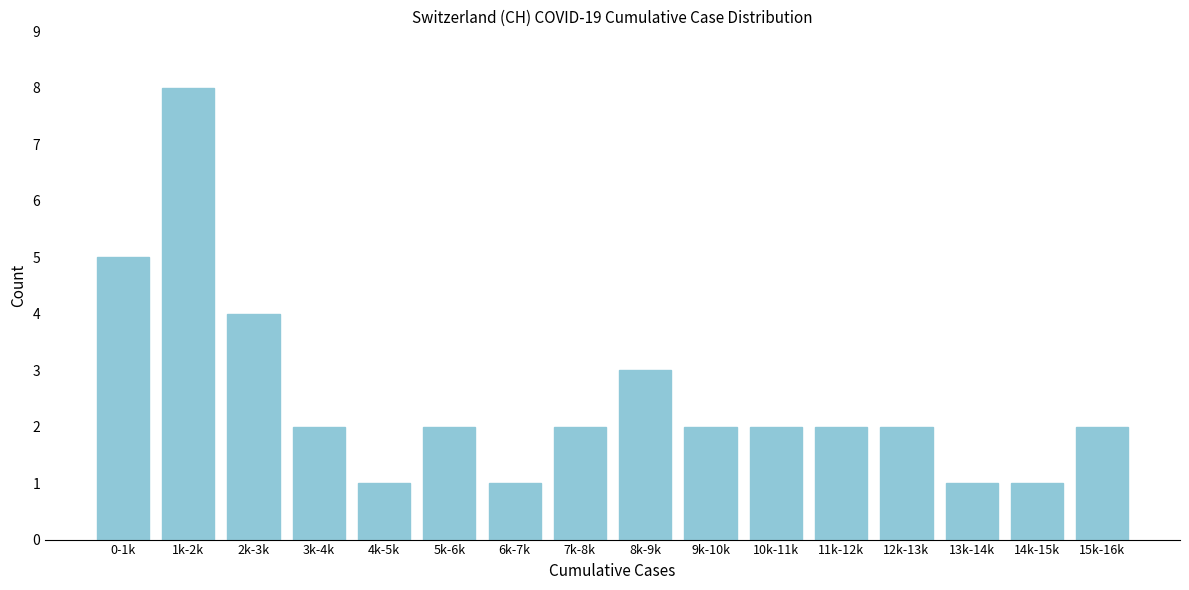

Reading left to right, extract all data points from this chart.

0-1k=5	1k-2k=8	2k-3k=4	3k-4k=2	4k-5k=1	5k-6k=2	6k-7k=1	7k-8k=2	8k-9k=3	9k-10k=2	10k-11k=2	11k-12k=2	12k-13k=2	13k-14k=1	14k-15k=1	15k-16k=2